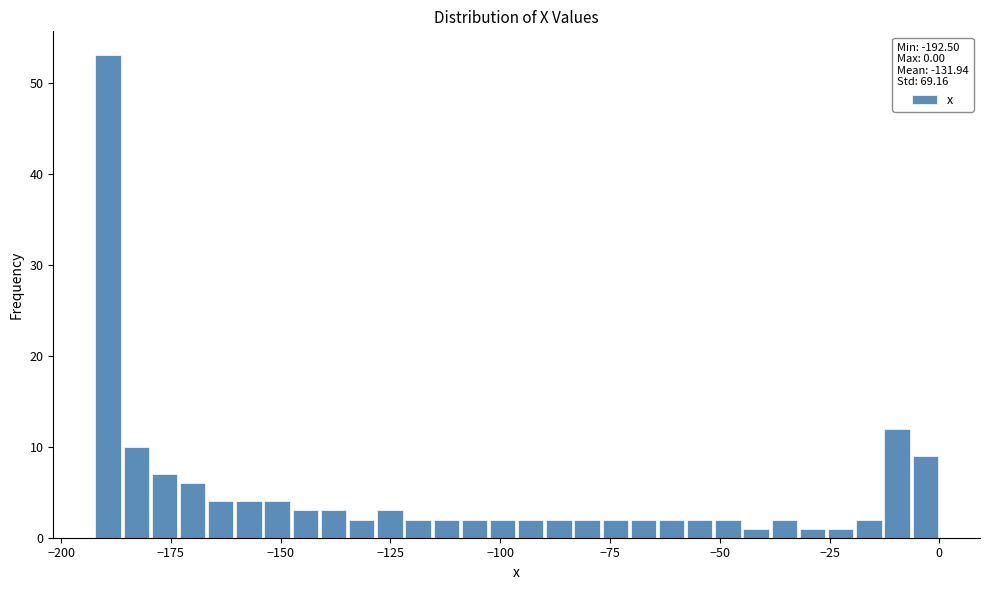

Around what value on the x-axis is the tallest bar? Give the approximate position of its centre, as read against the axis.

-190